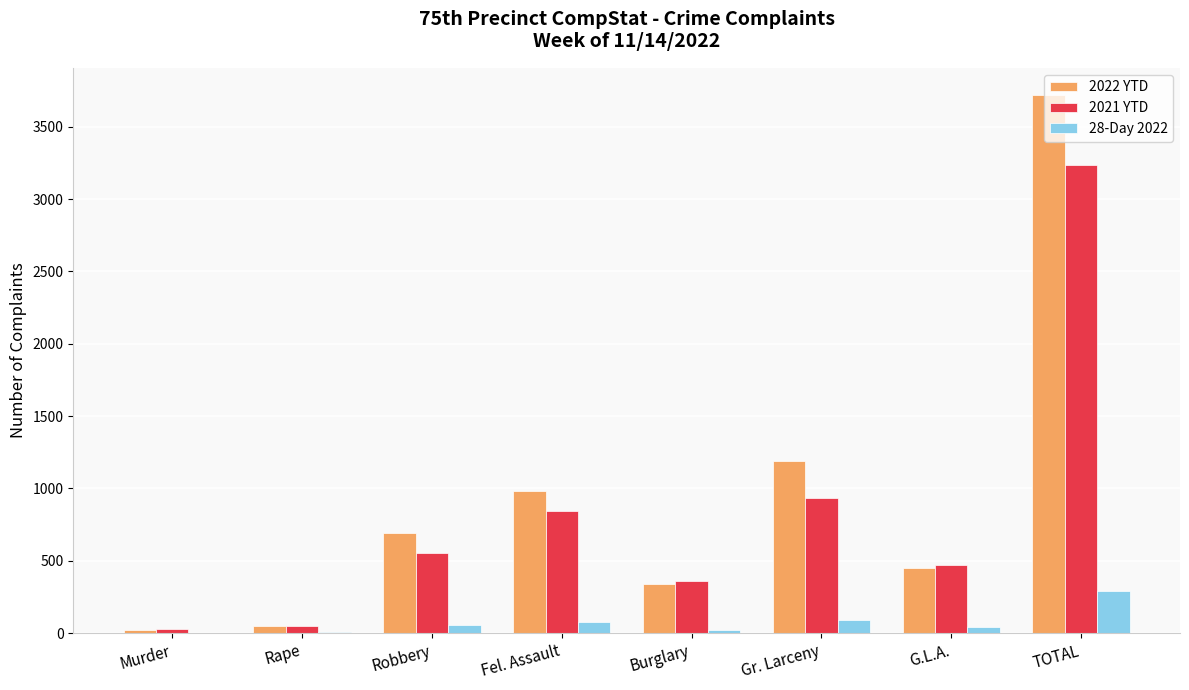

Is the value of 2021 YTD at Gr. Larceny greater than the value of 28-Day 2022 at Robbery?

Yes